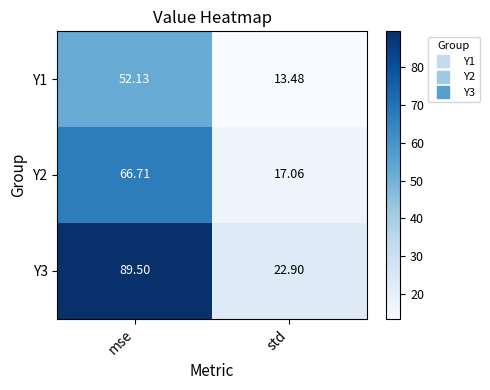

At which category is the sum across all series the highest?

mse